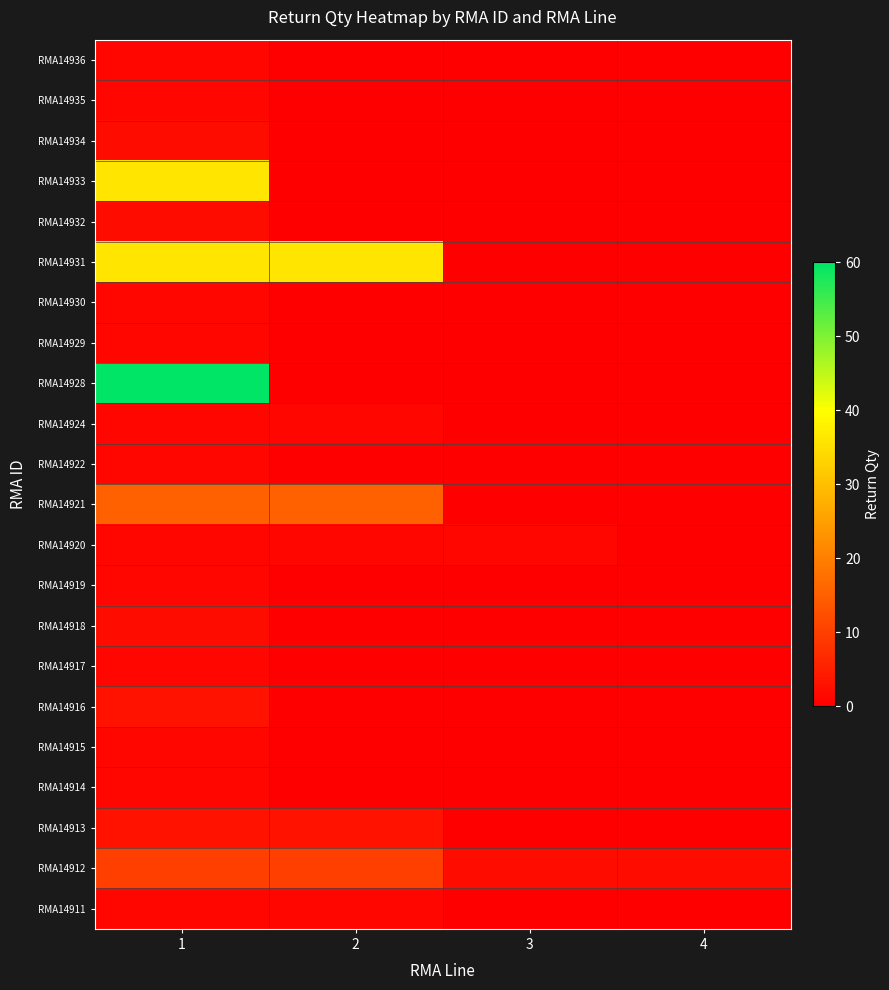

Which has a higher value, 3 or 2?

3